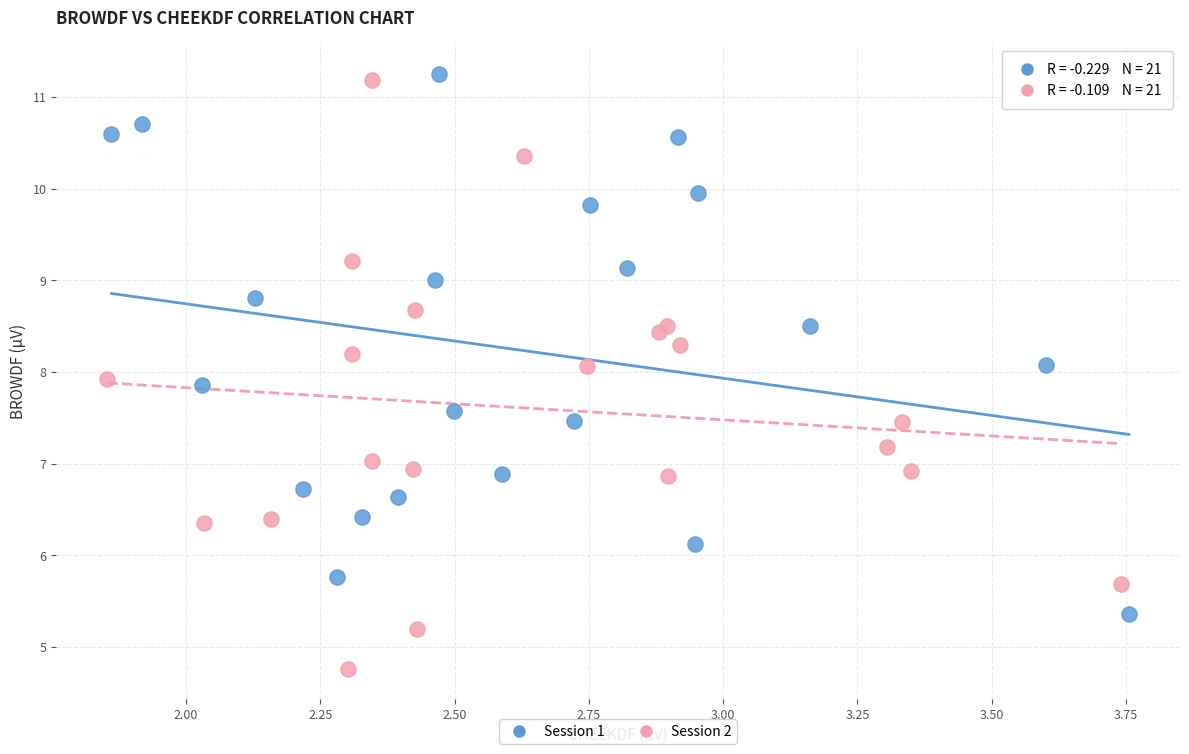

Which series reaches the maximum Y coordinate?

Session 1